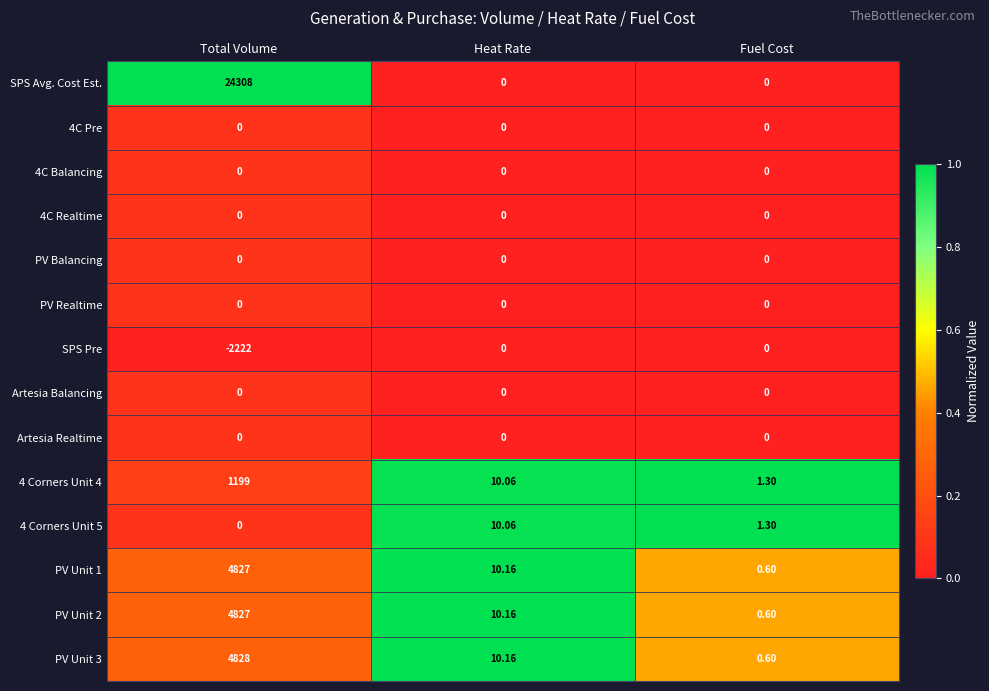

List the labels in order of PV Unit 3 value, smallest first.

Fuel Cost, Heat Rate, Total Volume